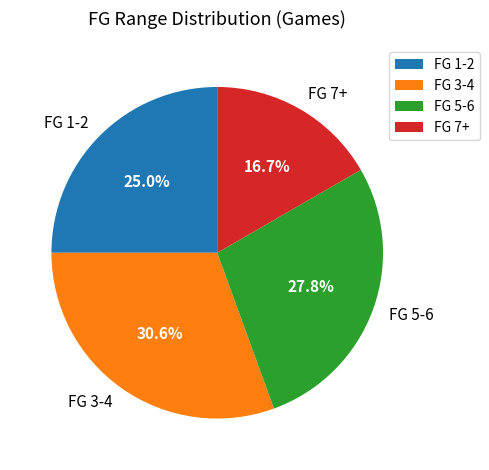

Is the sum of FG 7+ and FG 1-2 greater than half?

No